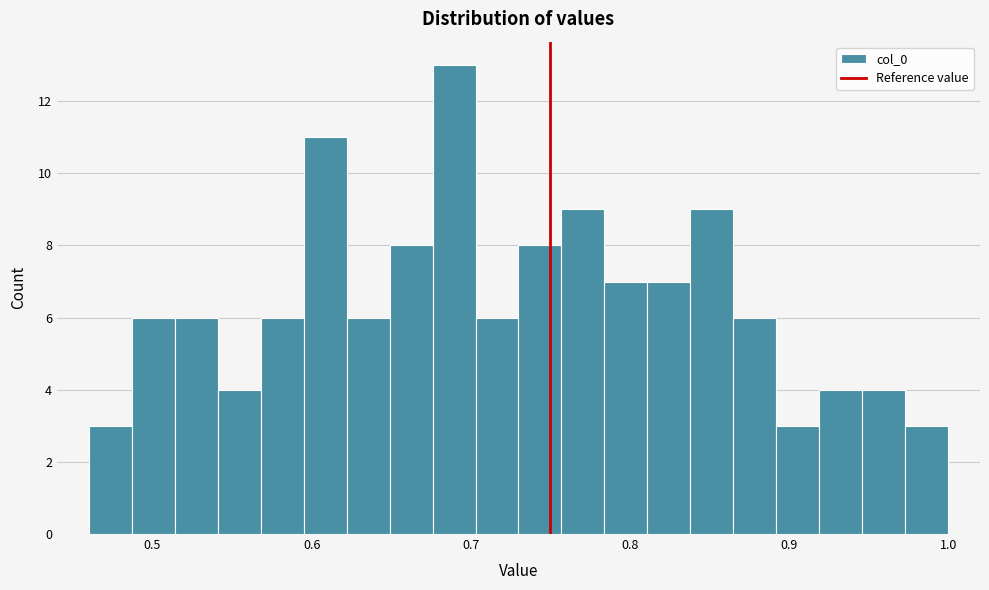

Around what value on the x-axis is the tallest bar? Give the approximate position of its centre, as read against the axis.

0.69